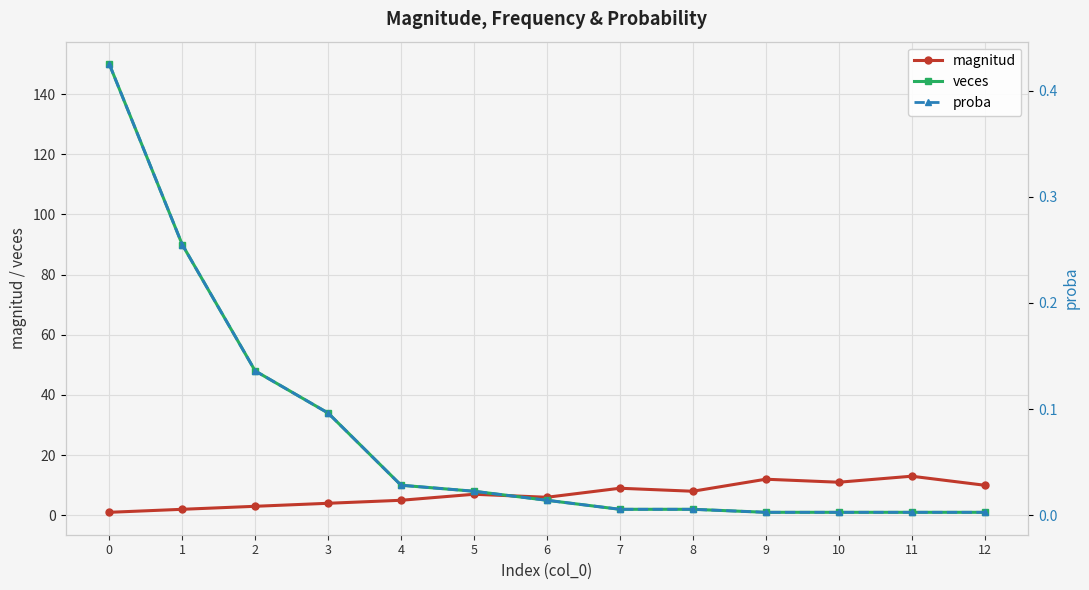

What is the sum of the proba values at 11 and 2?

0.1